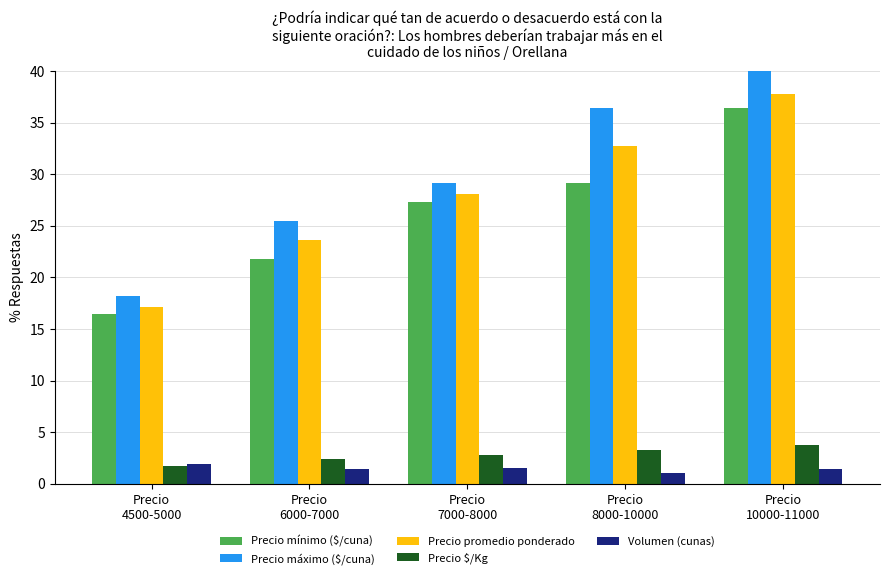

Which series has the largest range (max minus min)?

Precio máximo ($/cuna)